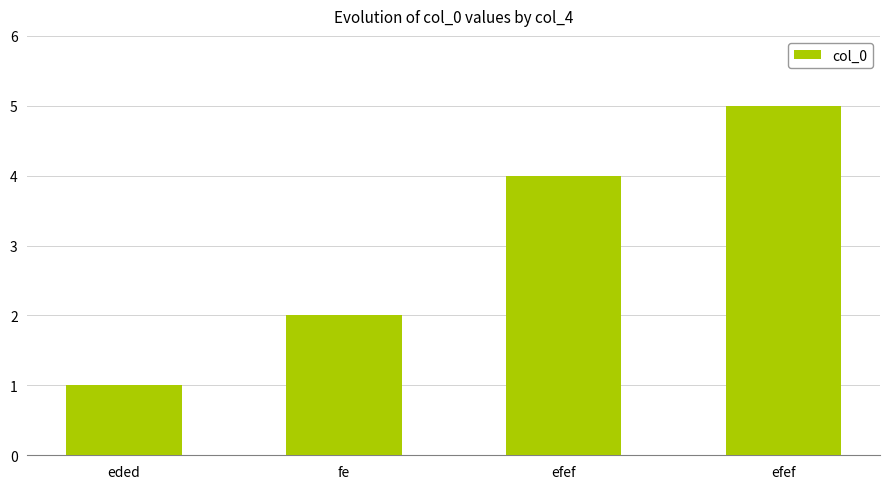

Reading left to right, what are all the values shown in this chart?

eded=1	fe=2	efef=4	efef=5